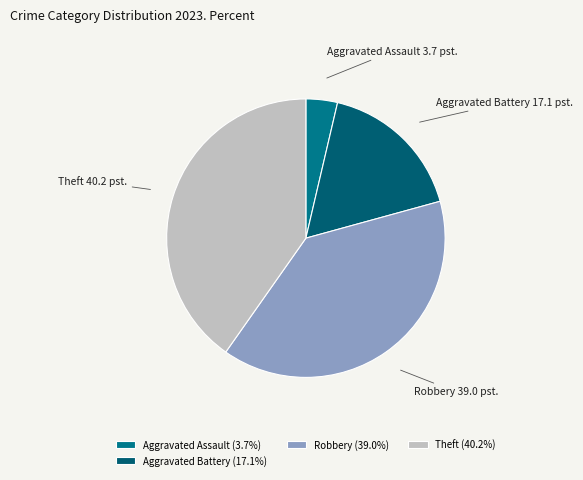

Does any single category account for the majority?

No